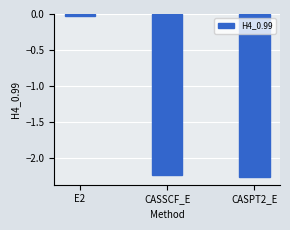

What is the difference between the maximum and second lowest values?

2.2